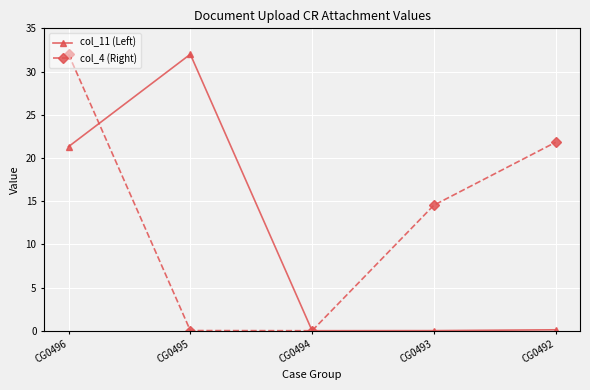

Which series changed the most between CG0495 and CG0492?

col_11 (Left)